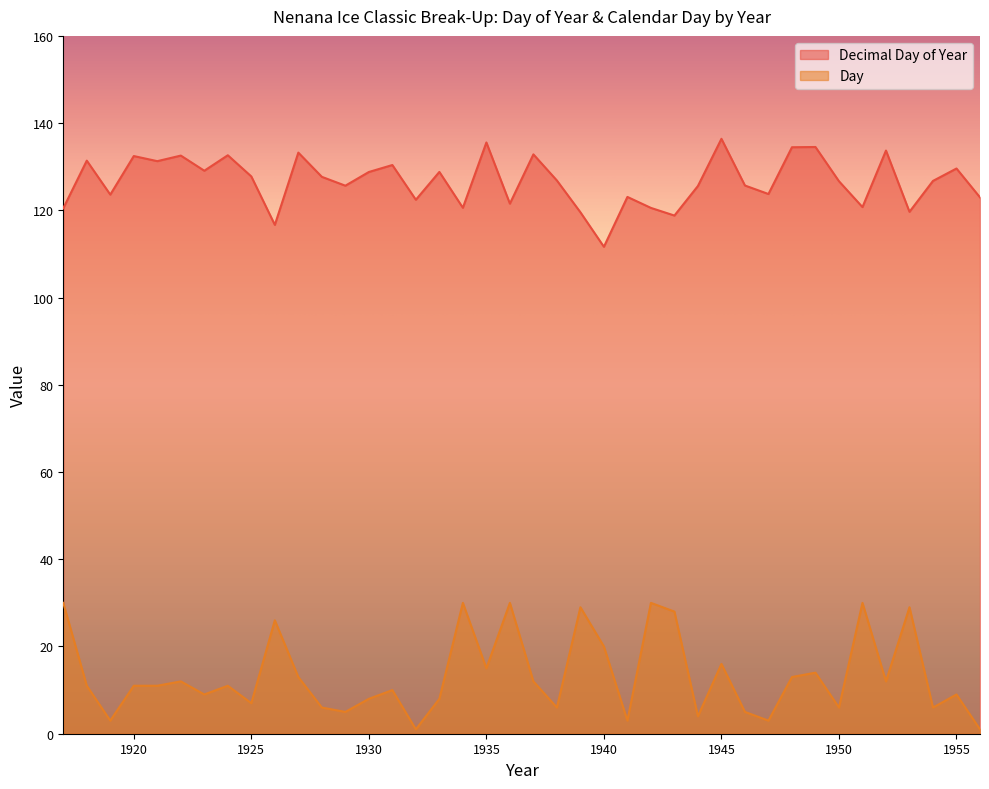

What is the value of the Decimal Day of Year point at the 6th from the left?

132.6